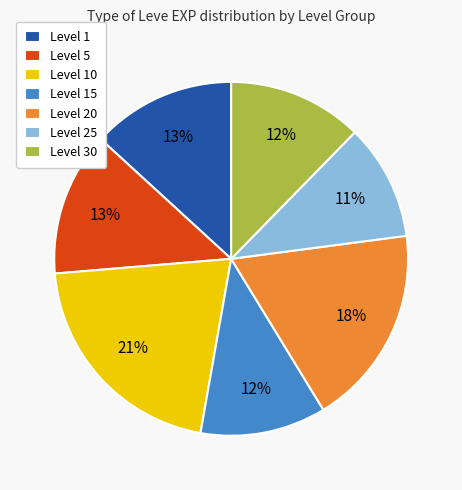

To the nearest percent, what percentage of the pie is Level 25?

11%